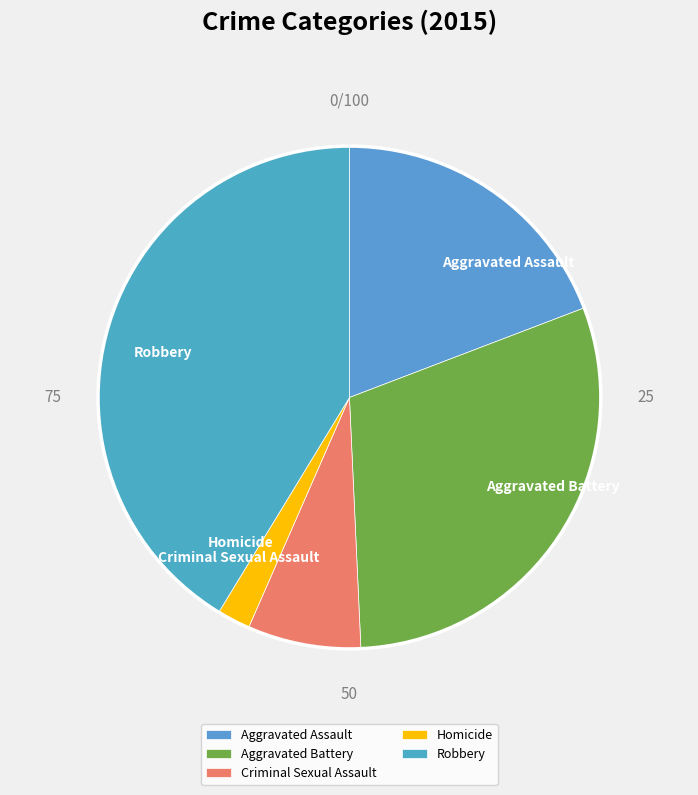

What is the largest slice in the pie chart?

Robbery